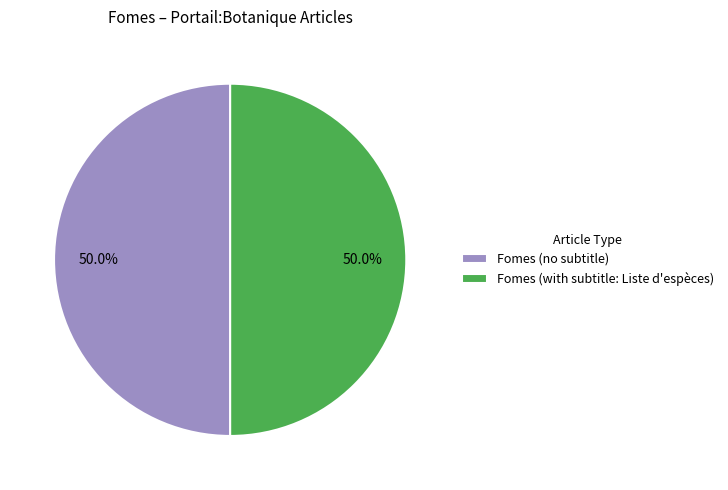

Approximately how many times larger is the value at Fomes (no subtitle) compared to Fomes (with subtitle: Liste d'espèces)?

1.0